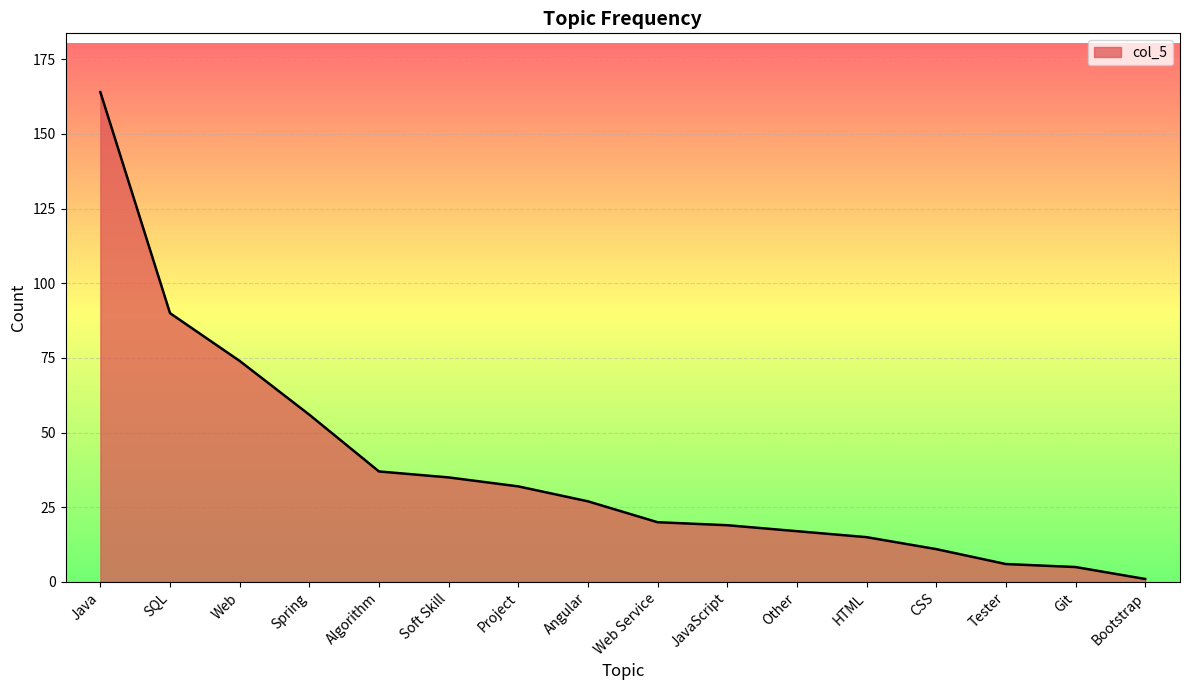

The chart shows a value of 90 at SQL. True or false?

True